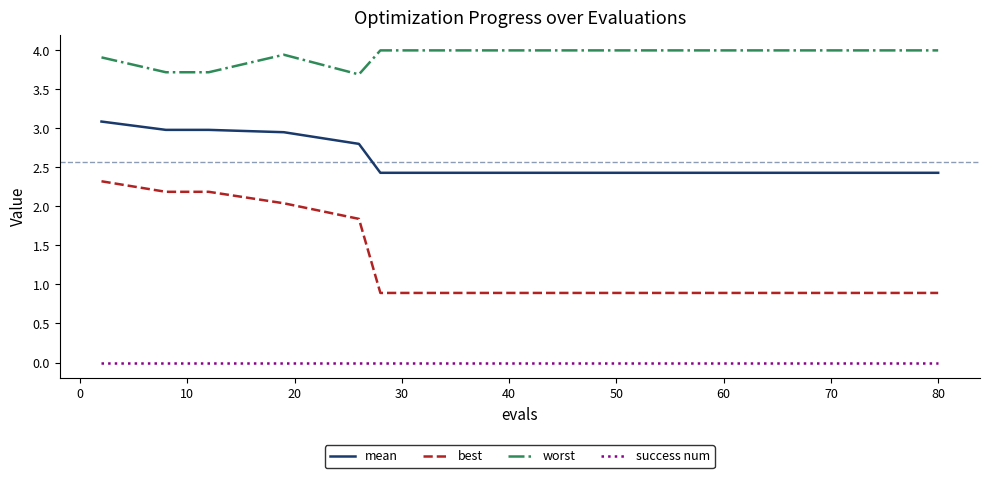

List the series in order of their overall mean, highest first.

worst, mean, best, success num